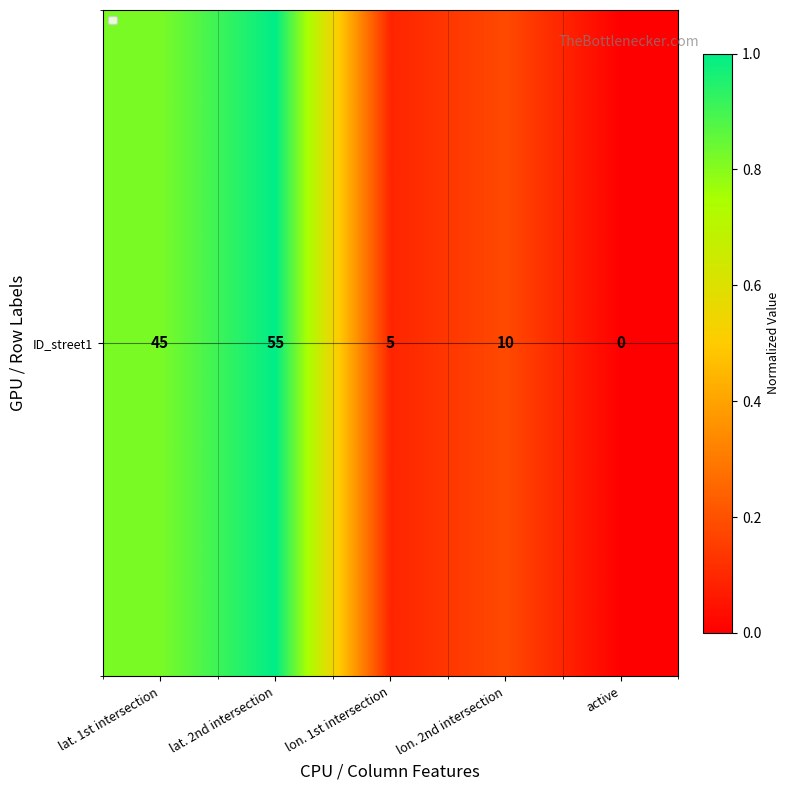

Which has a higher value, lon. 2nd intersection or lon. 1st intersection?

lon. 2nd intersection